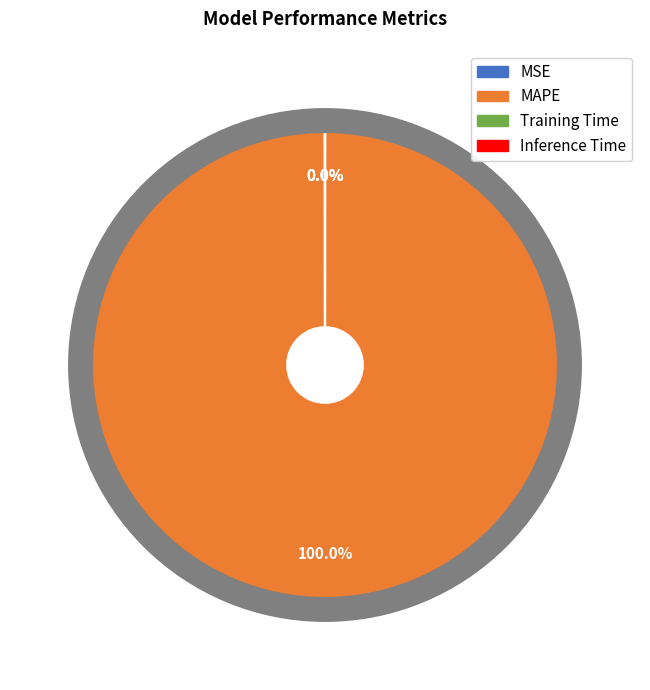

Which slice is the largest?

MAPE